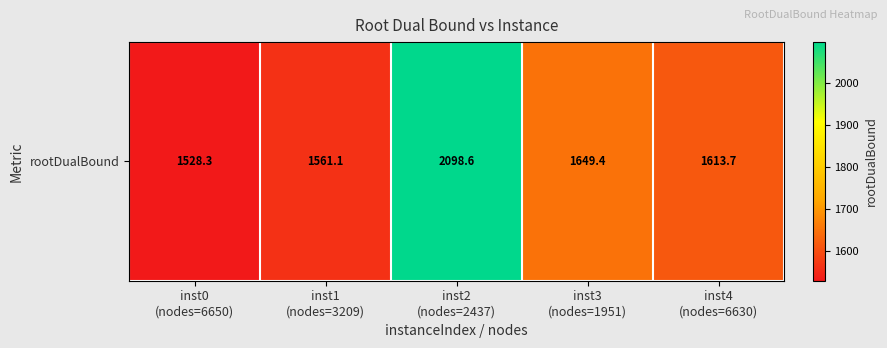

Rank the categories by value from highest to lowest.

inst2
(nodes=2437), inst3
(nodes=1951), inst4
(nodes=6630), inst1
(nodes=3209), inst0
(nodes=6650)